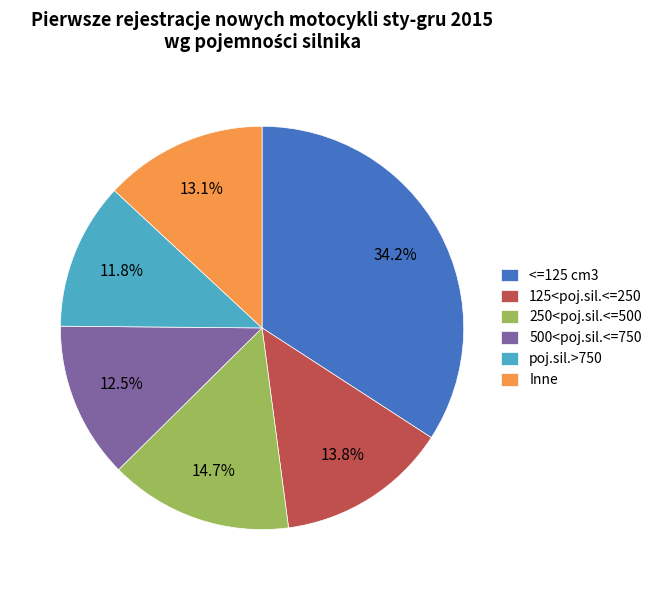

Is there any slice that represents more than half of the pie?

No